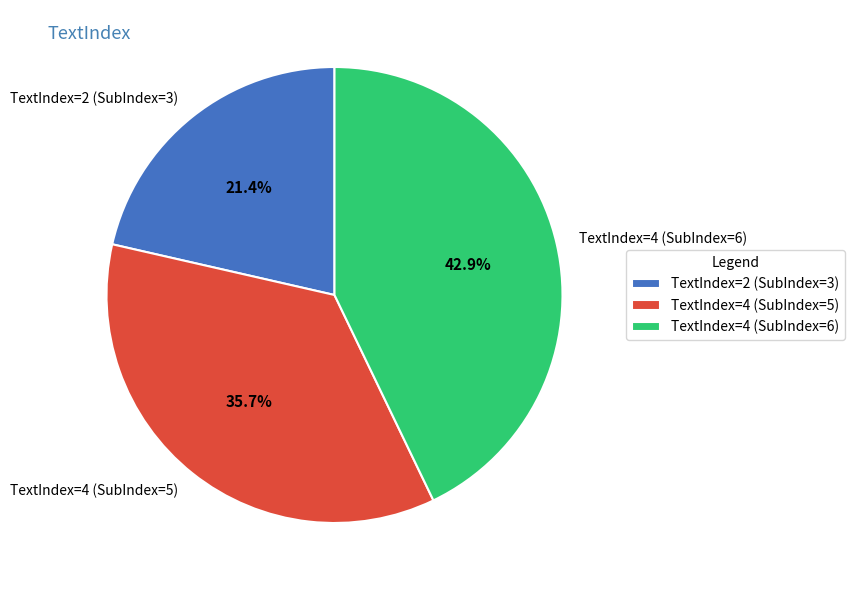

Do TextIndex=4 (SubIndex=6) and TextIndex=4 (SubIndex=5) together represent more than half of the pie?

Yes